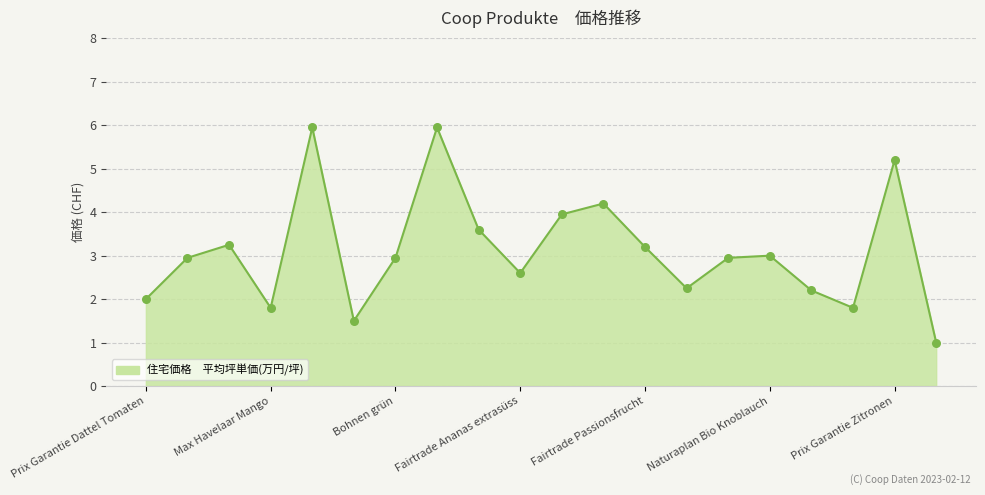

What is the minimum value shown in the chart?

1.0